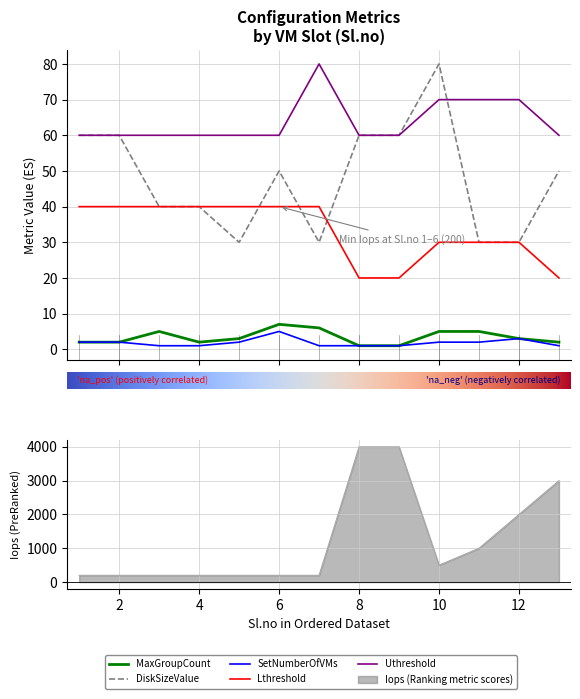

Reading left to right, transcribe all the data shown in this chart.

Iops: 1=200	2=200	3=200	4=200	5=200	6=200	7=200	8=4000	9=4000	10=500	11=1000	12=2000	13=3000
MaxGroupCount: 1=2	2=2	3=5	4=2	5=3	6=7	7=6	8=1	9=1	10=5	11=5	12=3	13=2
DiskSizeValue: 1=60	2=60	3=40	4=40	5=30	6=50	7=30	8=60	9=60	10=80	11=30	12=30	13=50
SetNumberOfVMs: 1=2	2=2	3=1	4=1	5=2	6=5	7=1	8=1	9=1	10=2	11=2	12=3	13=1
Lthreshold: 1=40	2=40	3=40	4=40	5=40	6=40	7=40	8=20	9=20	10=30	11=30	12=30	13=20
Uthreshold: 1=60	2=60	3=60	4=60	5=60	6=60	7=80	8=60	9=60	10=70	11=70	12=70	13=60